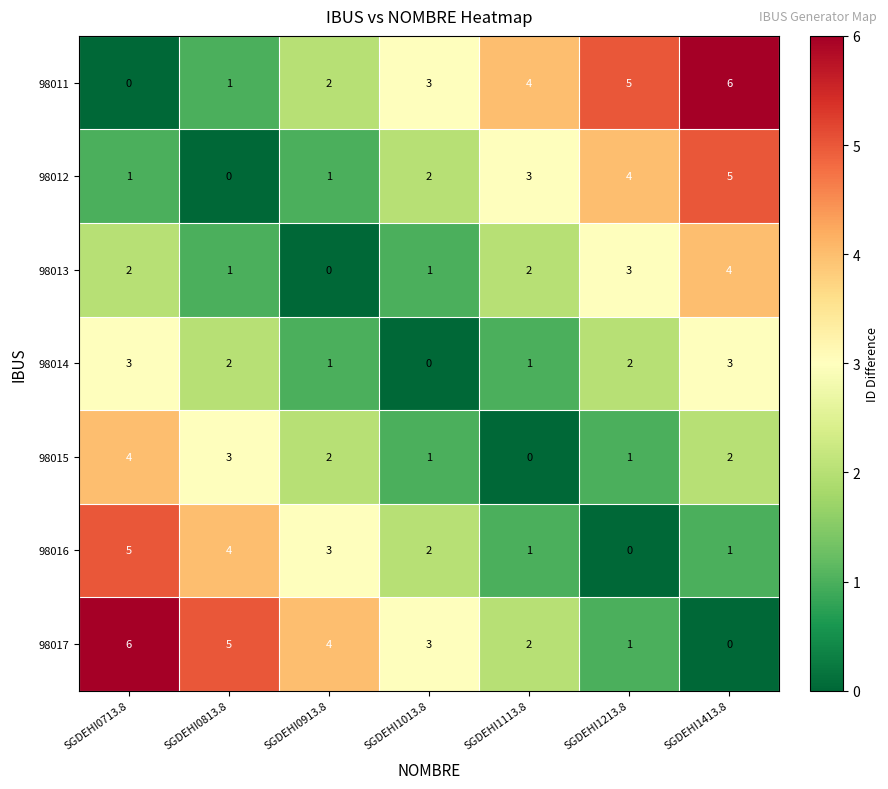

Count the 98015 values in the range 1 to 3.

5